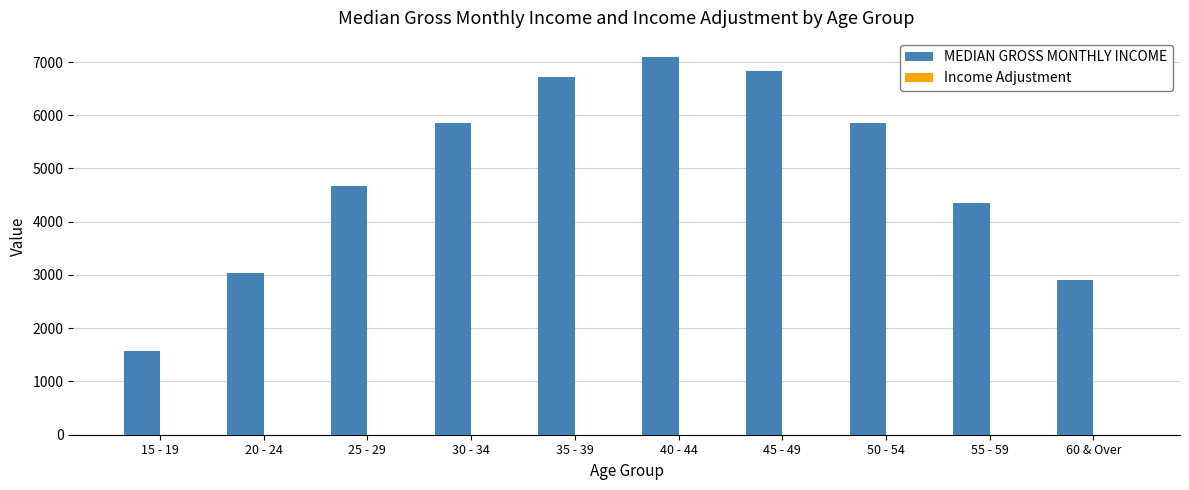

Which series has the largest total across all categories?

MEDIAN GROSS MONTHLY INCOME